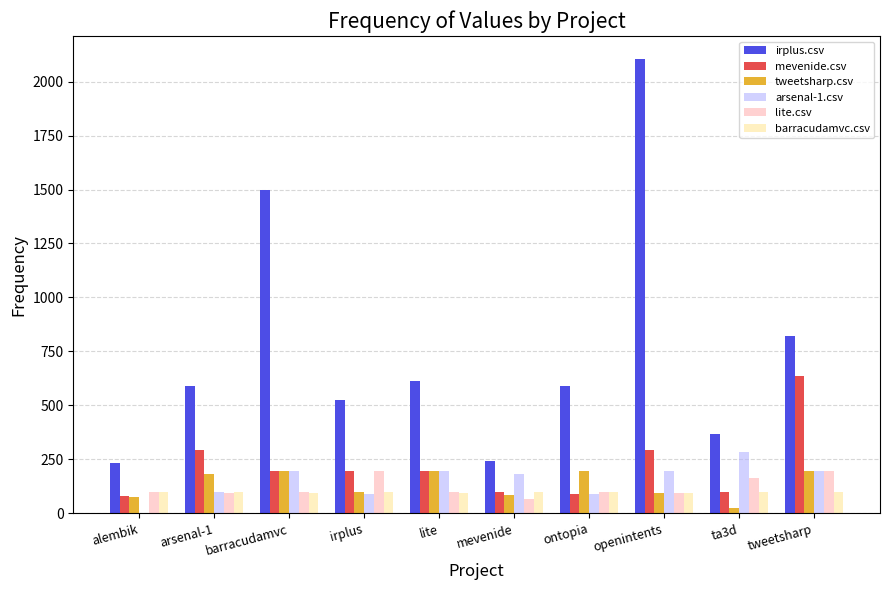

What is the average value of the irplus.csv series?

758.6